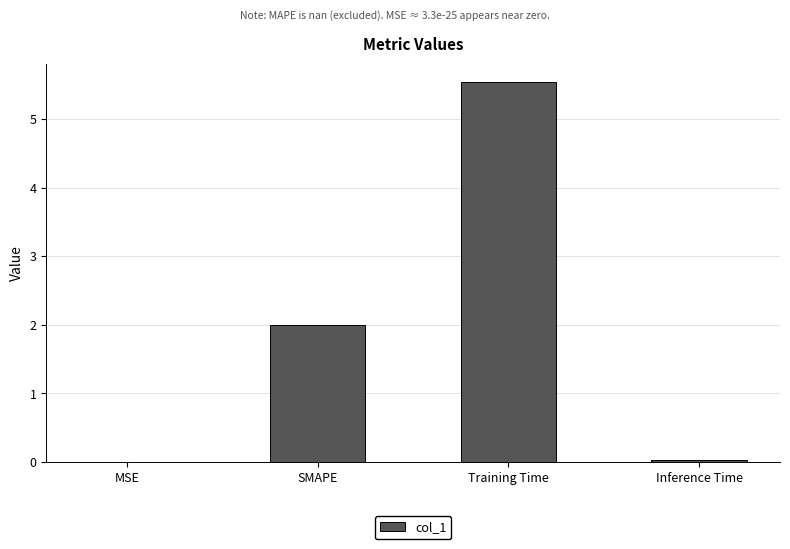

What is the approximate value at Training Time?

5.5